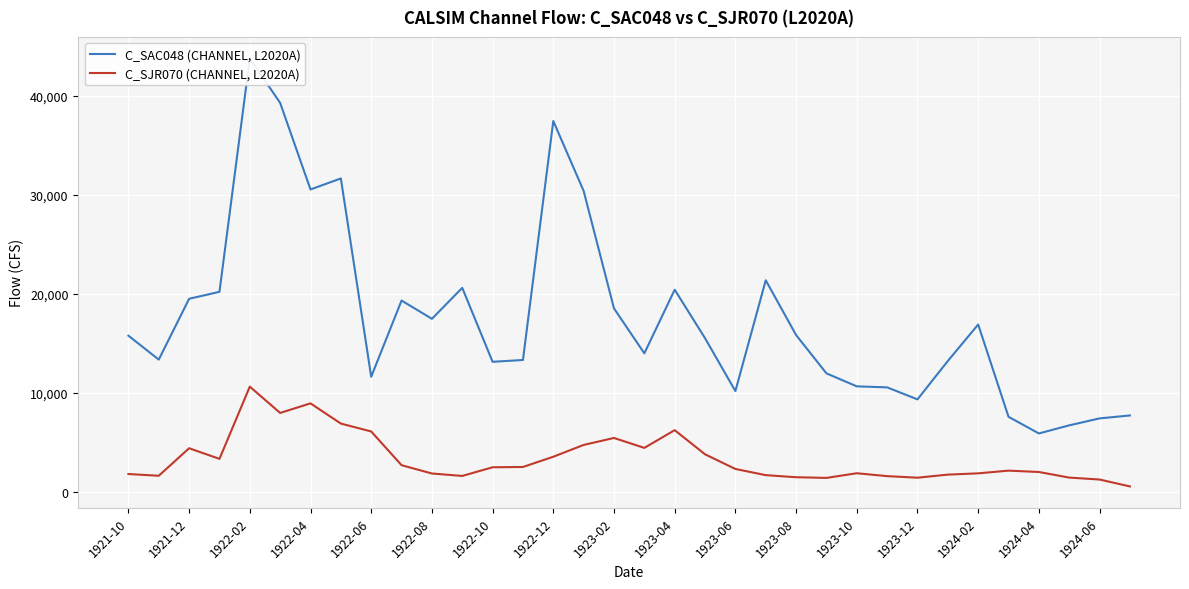

The value of C_SJR070 (CHANNEL, L2020A) at 1923-02 is 7590.7. True or false?

False